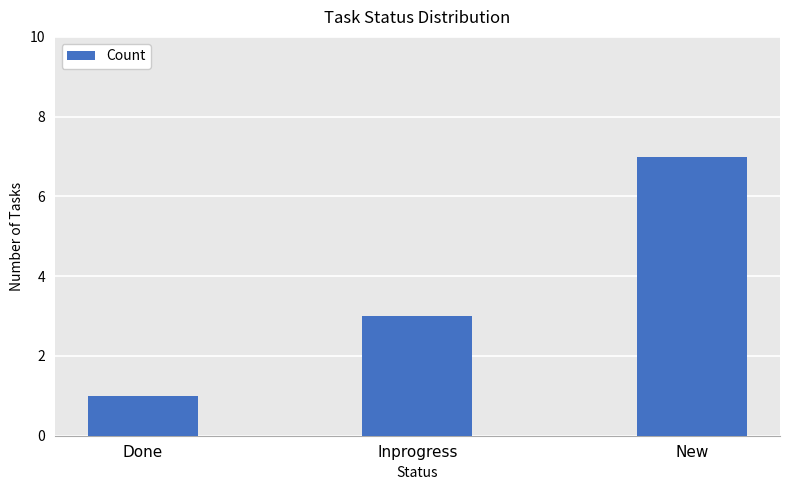

List the labels in order of value, smallest first.

Done, Inprogress, New